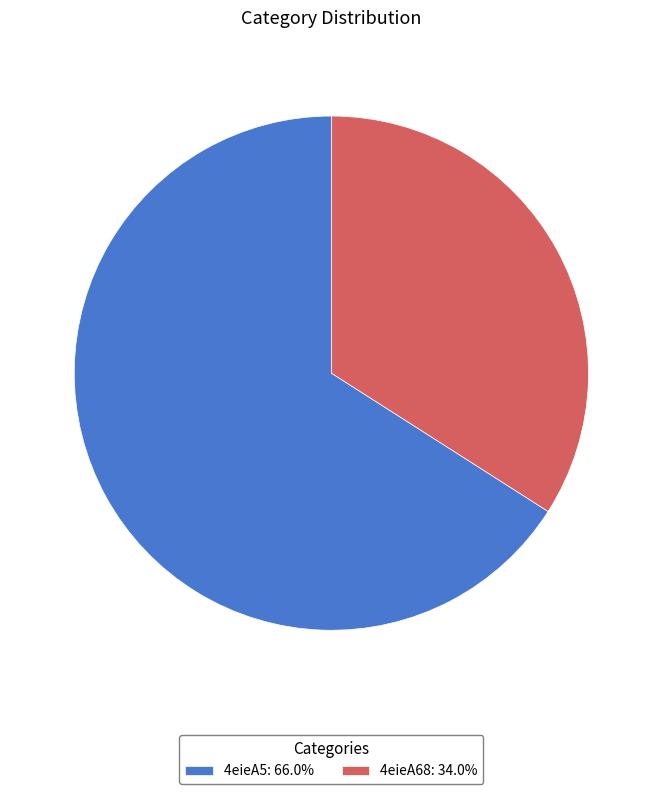

Count the number of slices in the pie.

2